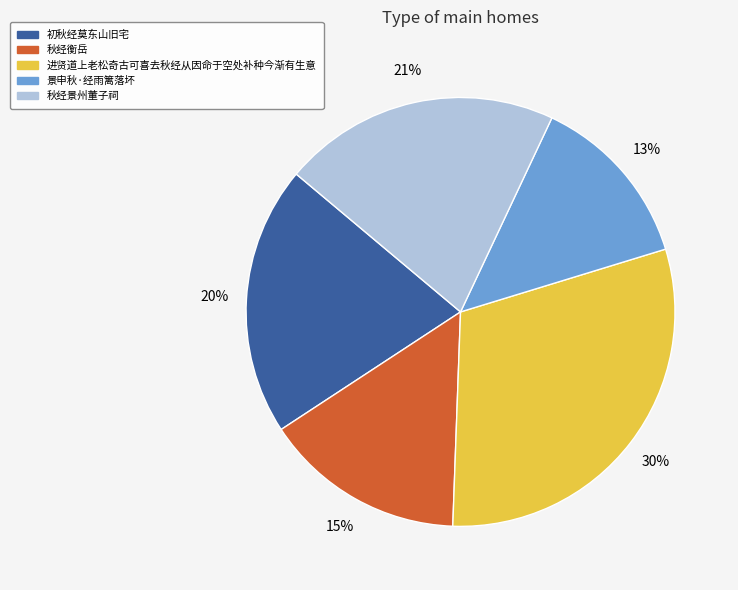

To the nearest percent, what is the average slice percentage?

20%